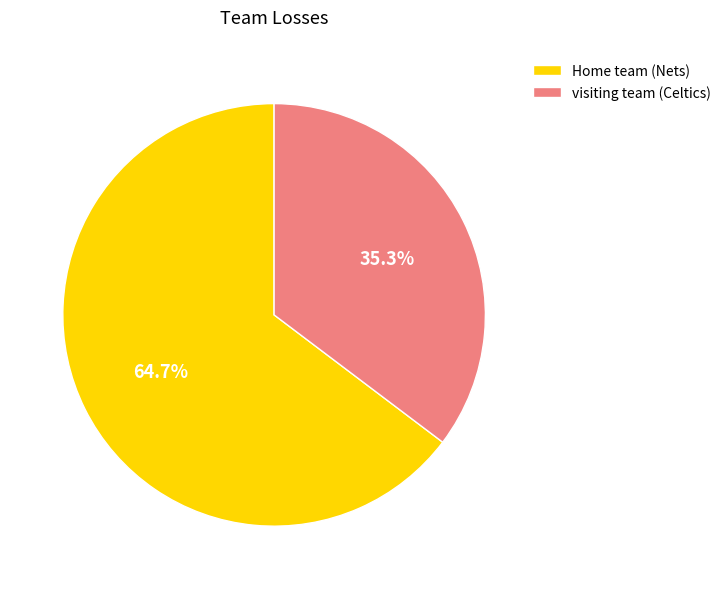

What is the smallest slice in the pie chart?

visiting team (Celtics)